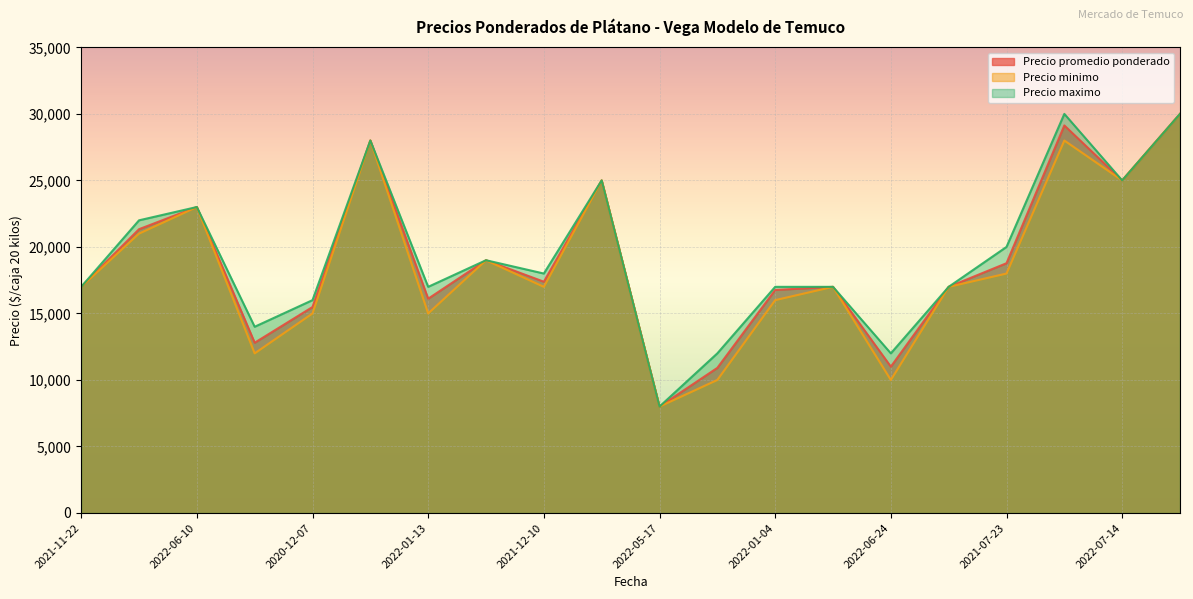

Is the value of Precio promedio ponderado at 2022-05-17 greater than the value of Precio minimo at 2022-06-10?

No